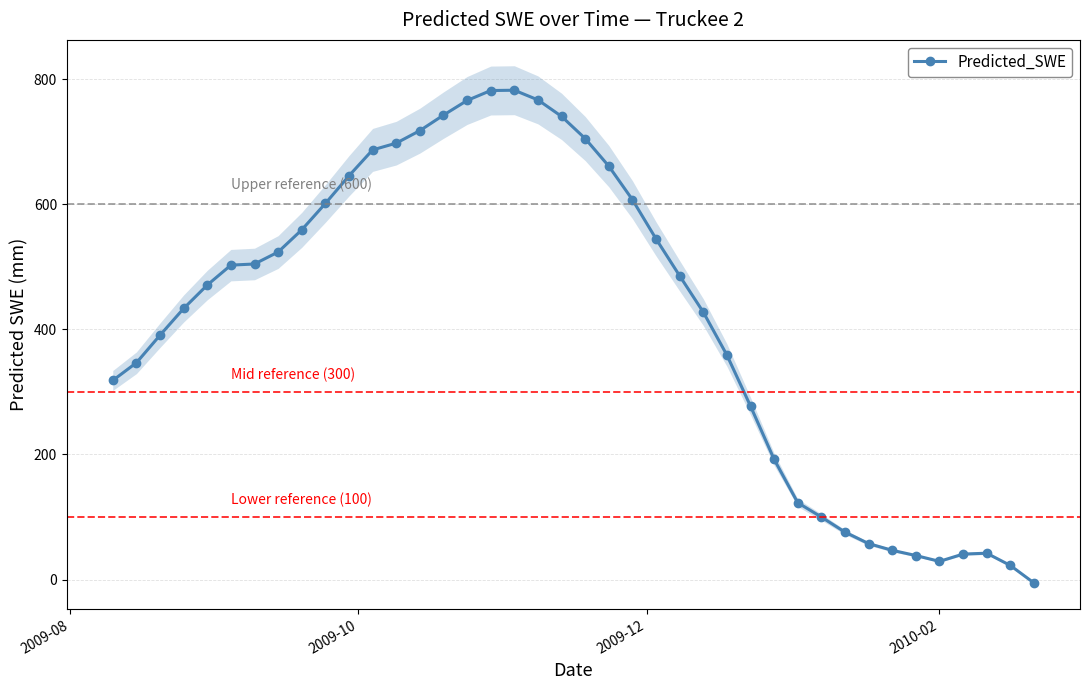

How many points are higher than both their immediate neighbors (excluding endpoints)?

2